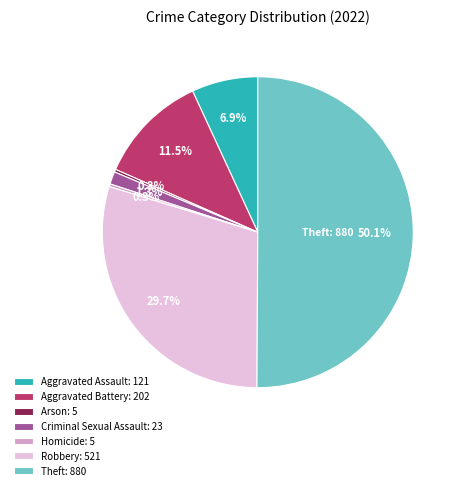

Is the sum of Robbery and Criminal Sexual Assault greater than half?

No